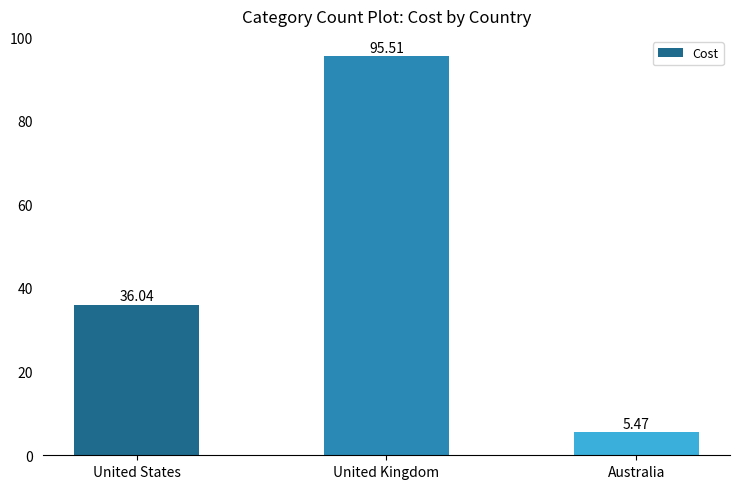

What is the ratio of the value at Australia to the value at United States?

0.2